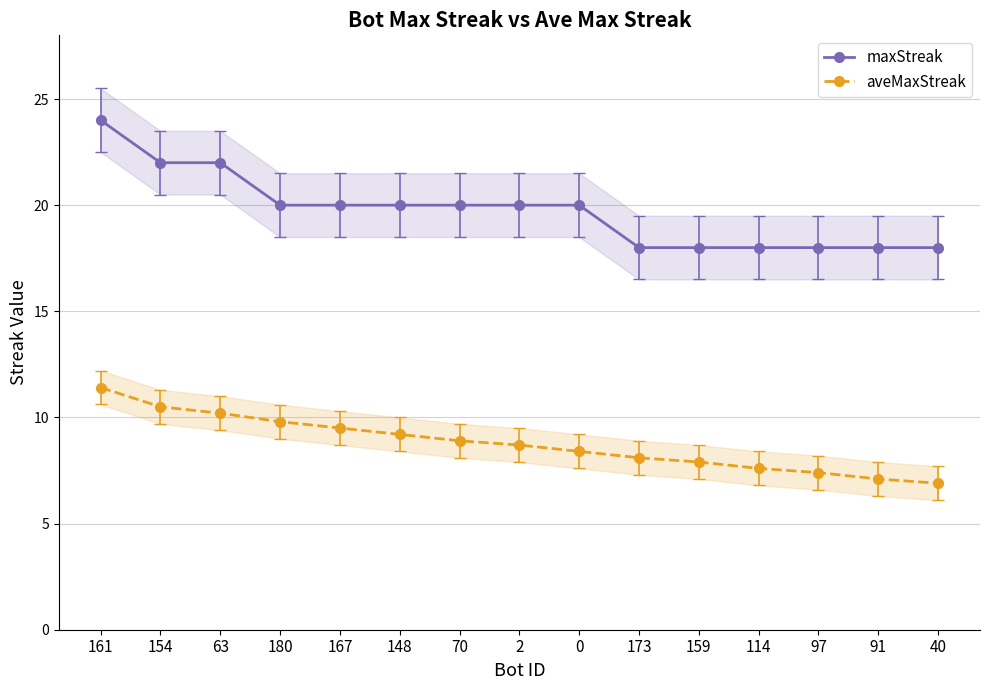

What is the average value of the maxStreak series?

19.7